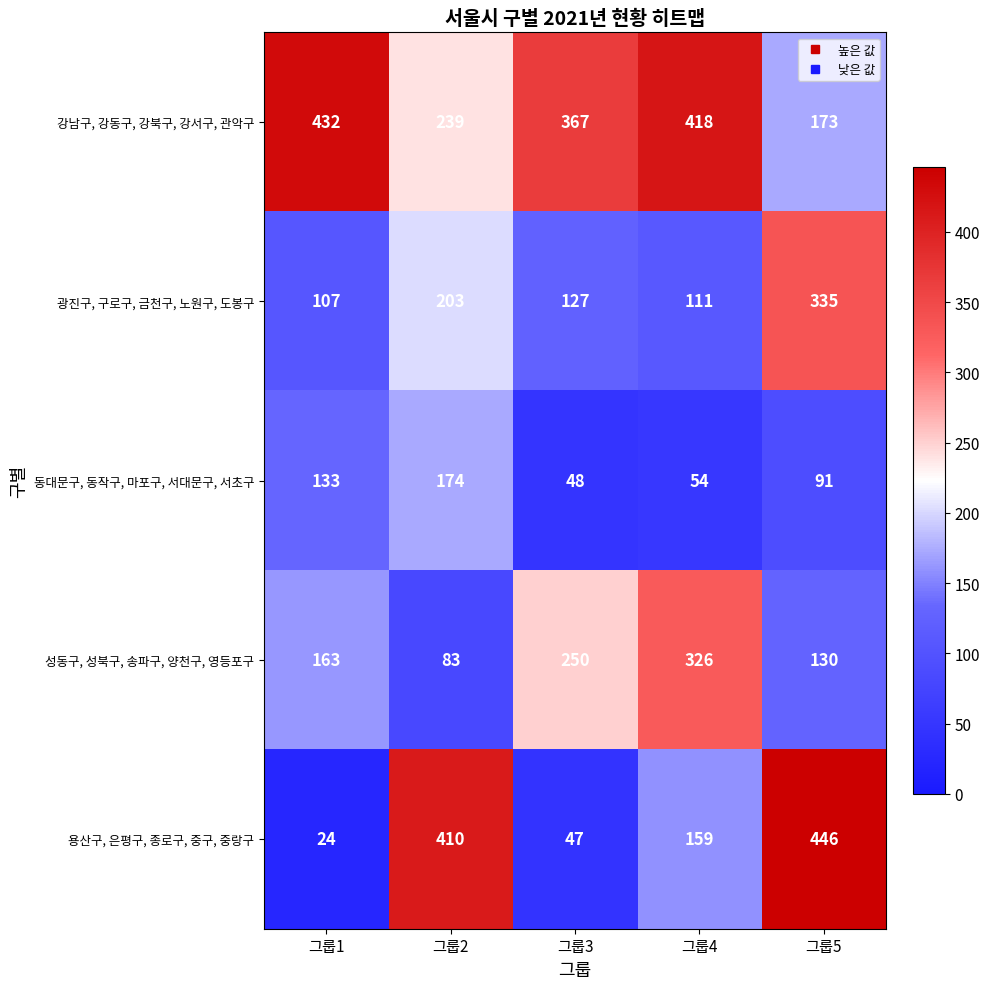

What value does the 성동구, 성북구, 송파구, 양천구, 영등포구 series have at 그룹1, to the nearest 10?

160